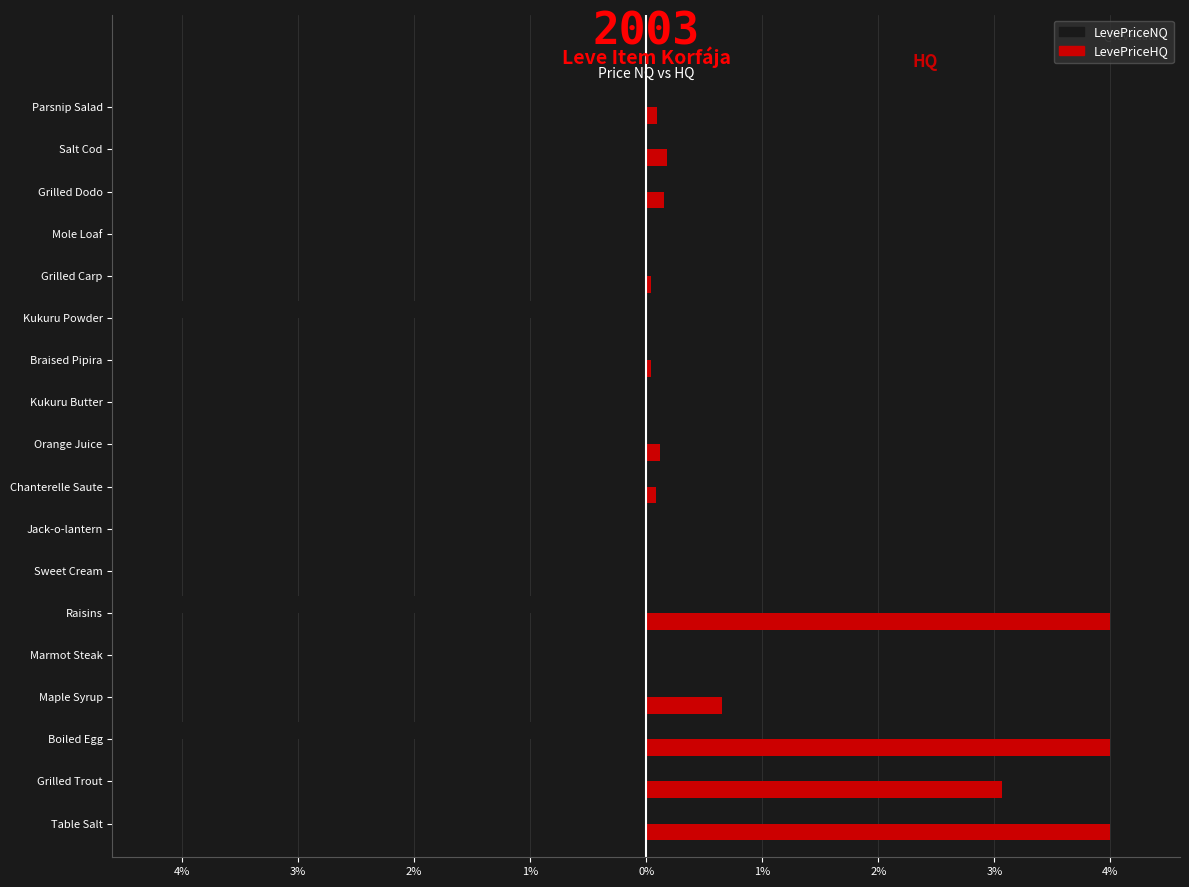

What are all the series names shown in the legend?

LevePriceNQ, LevePriceHQ